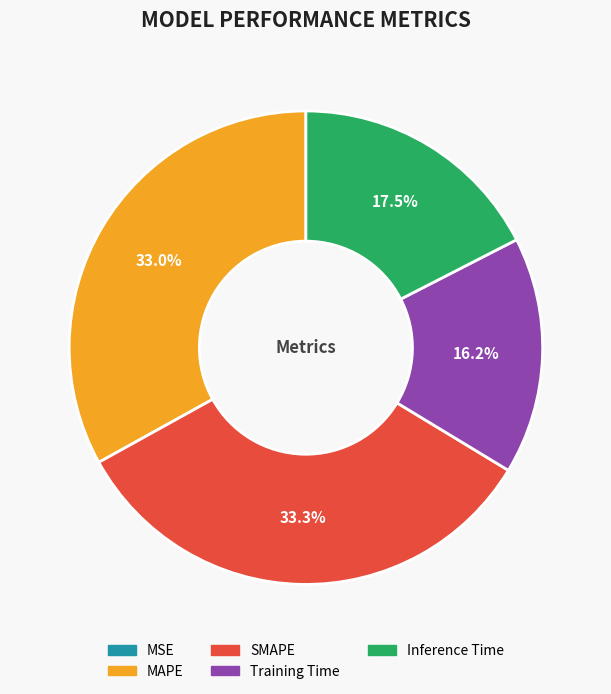

How much of the chart is everything except Training Time?

83.8%